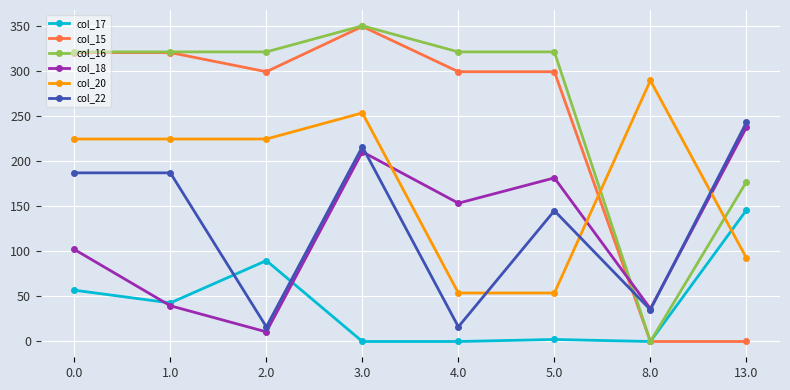

Where is the first local minimum for col_15?

2.0